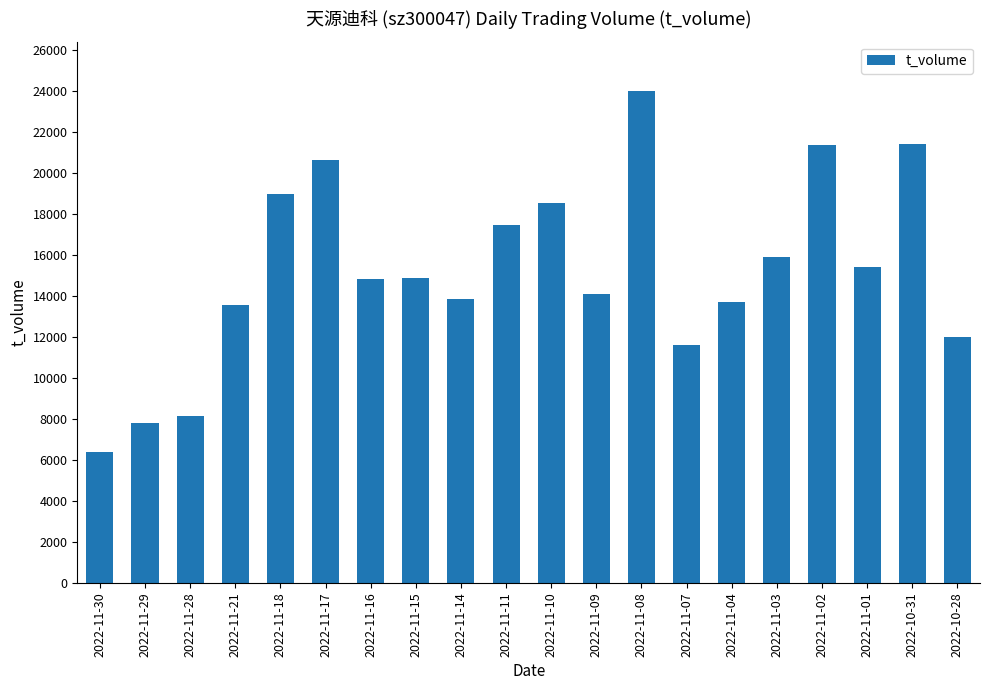

The chart shows a value of 17467 at 2022-11-11. True or false?

True